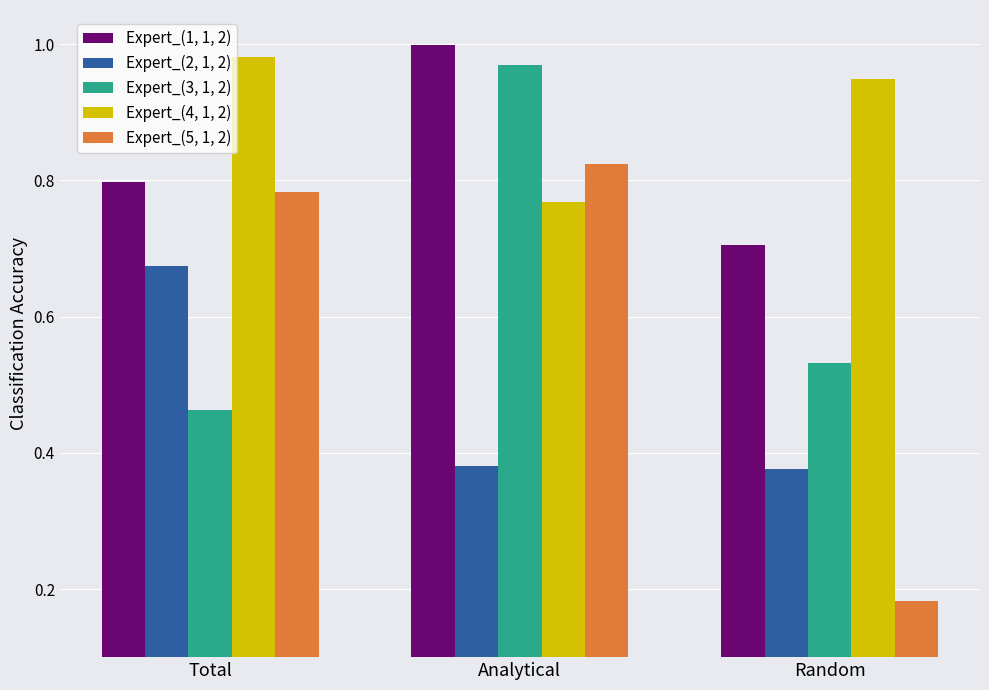

What position from the right is Random?

1